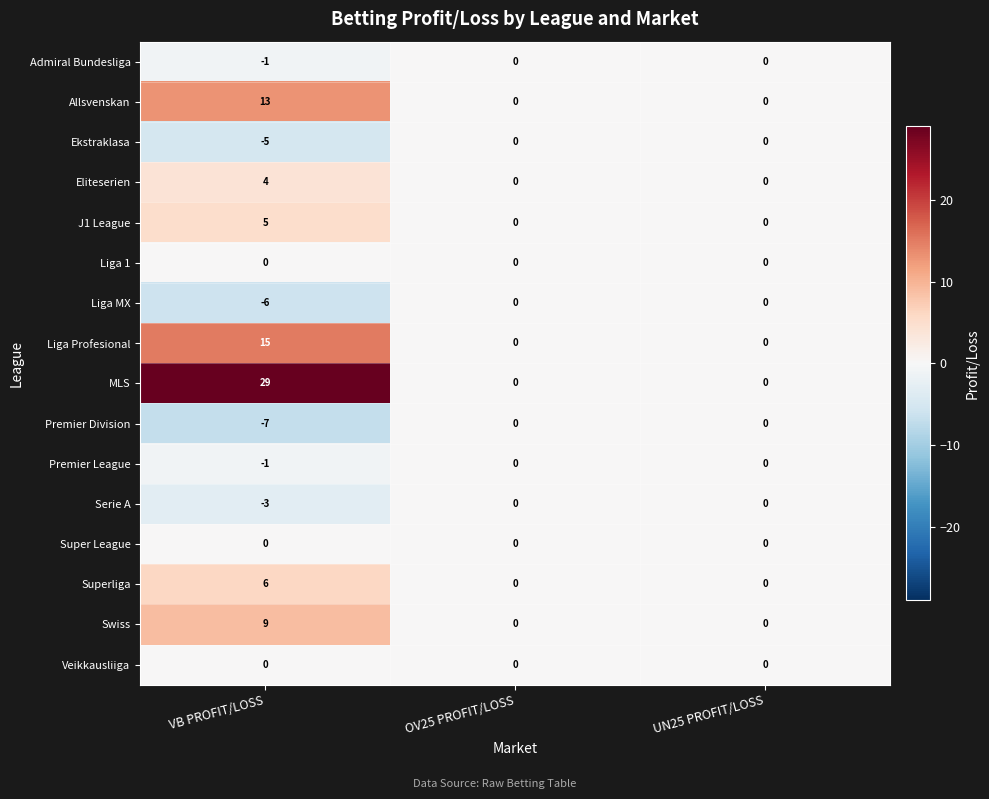

At which category is the sum across all series the highest?

VB PROFIT/LOSS